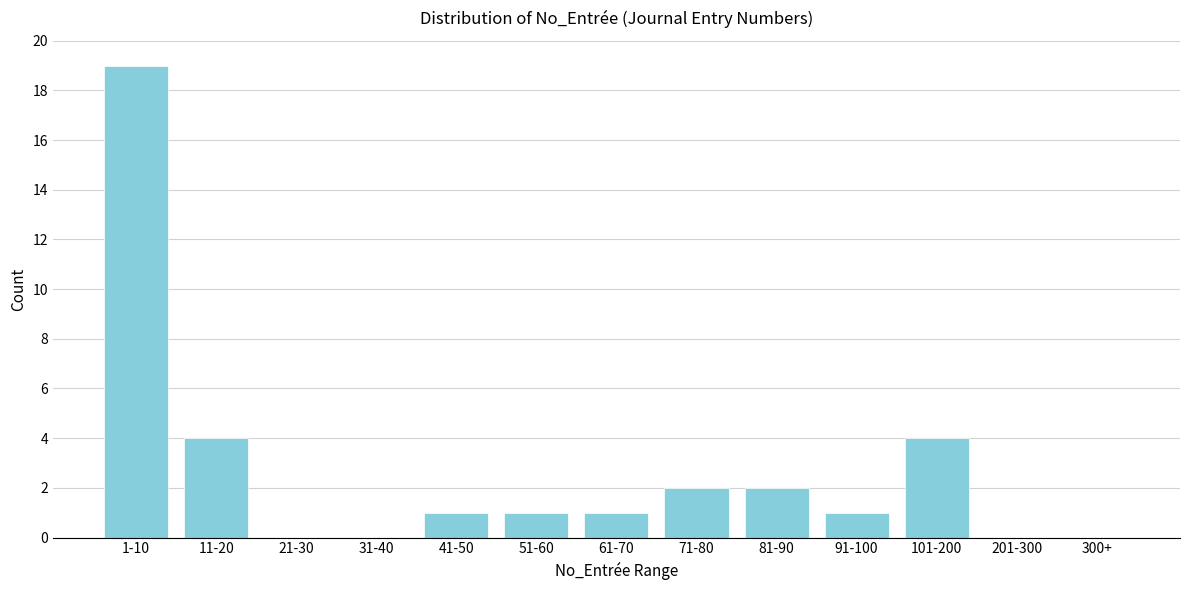

Reading right to left, transcribe all the data shown in this chart.

300+=0	201-300=0	101-200=4	91-100=1	81-90=2	71-80=2	61-70=1	51-60=1	41-50=1	31-40=0	21-30=0	11-20=4	1-10=19